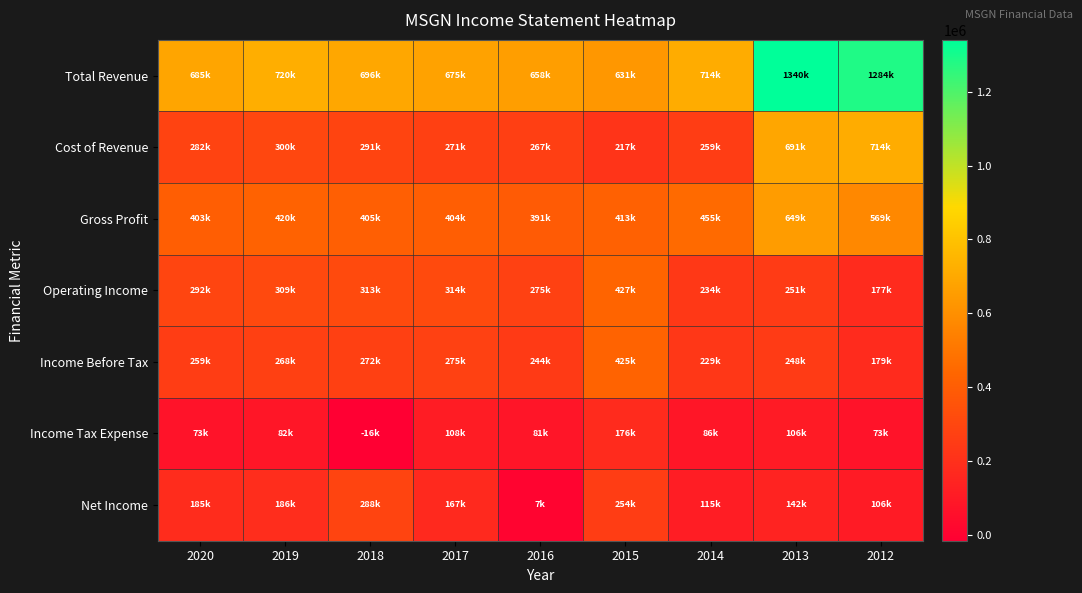

Which label corresponds to the largest value in the chart?

2013